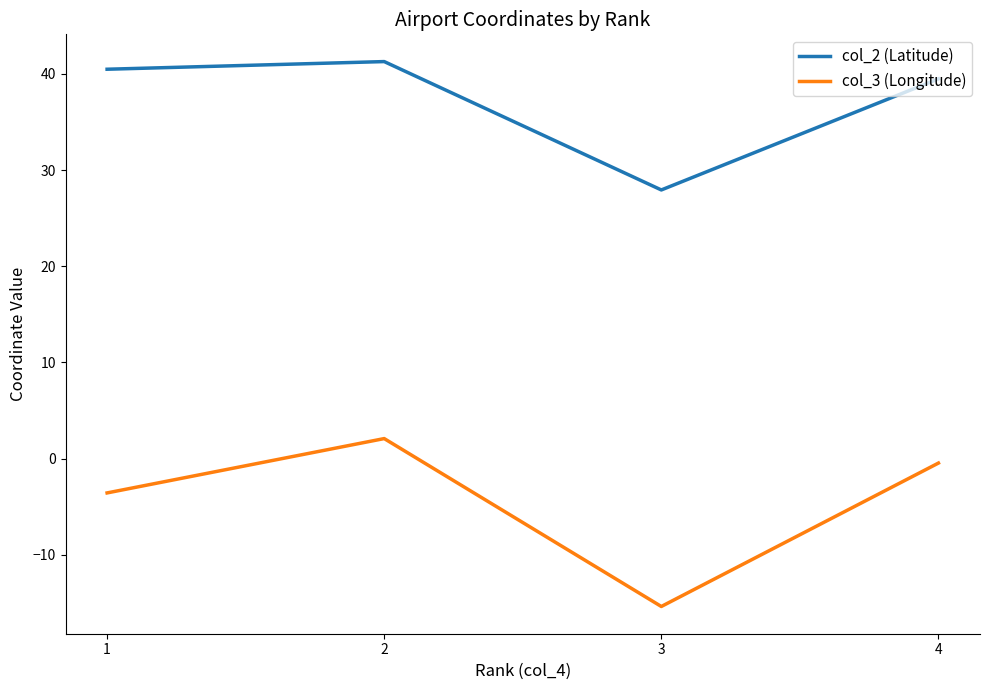

Where is the first local minimum for col_3 (Longitude)?

3